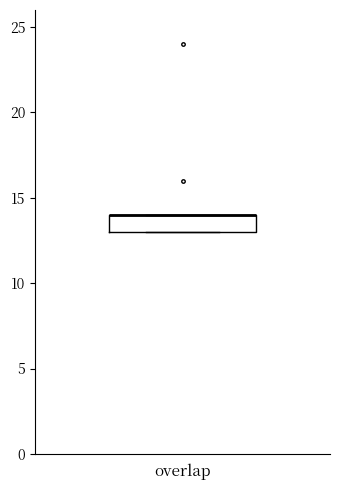

Where is the lower edge of the box for overlap on the y-axis? The values are not printed on the chart, so give them approximately, as read against the axis.

13